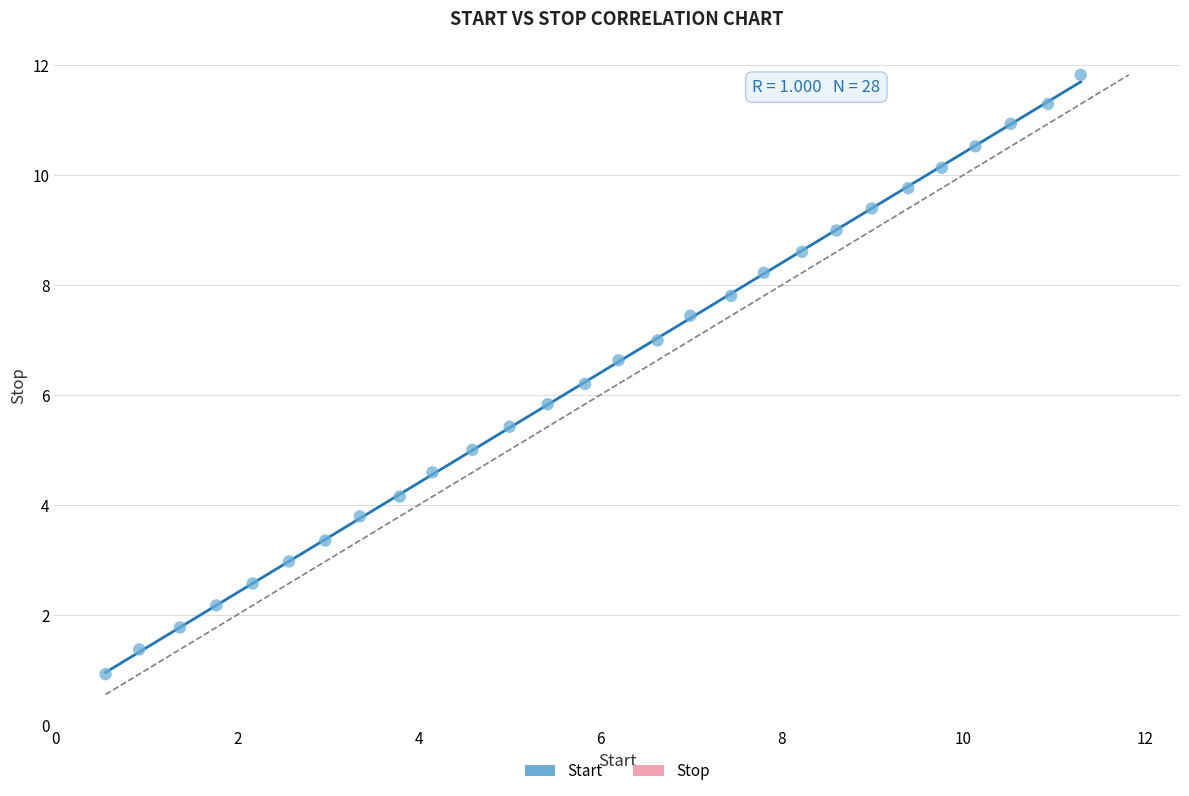

What is the range of X values (max minus min)?

10.7